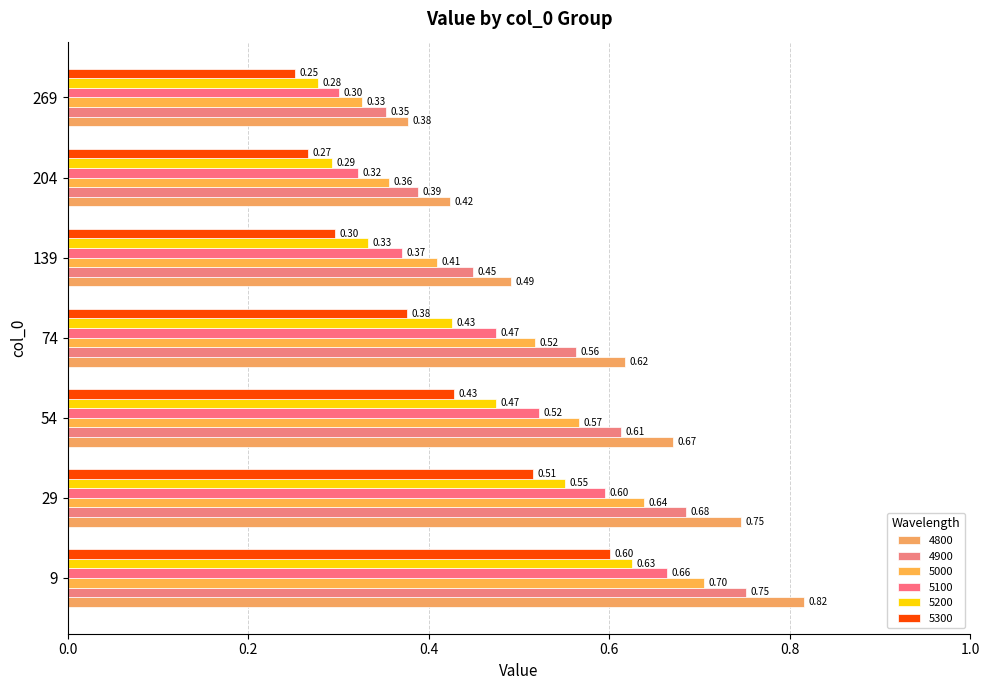

Reading left to right, transcribe all the data shown in this chart.

4800: 9=0.8	29=0.7	54=0.7	74=0.6	139=0.5	204=0.4	269=0.4
4900: 9=0.8	29=0.7	54=0.6	74=0.6	139=0.4	204=0.4	269=0.4
5000: 9=0.7	29=0.6	54=0.6	74=0.5	139=0.4	204=0.4	269=0.3
5100: 9=0.7	29=0.6	54=0.5	74=0.5	139=0.4	204=0.3	269=0.3
5200: 9=0.6	29=0.6	54=0.5	74=0.4	139=0.3	204=0.3	269=0.3
5300: 9=0.6	29=0.5	54=0.4	74=0.4	139=0.3	204=0.3	269=0.3